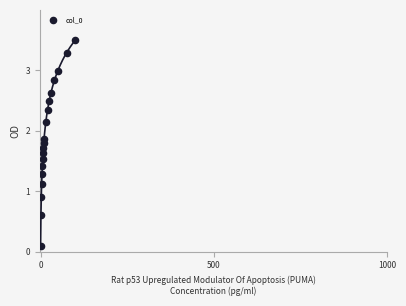

What is the range of X values (max minus min)?

100.0